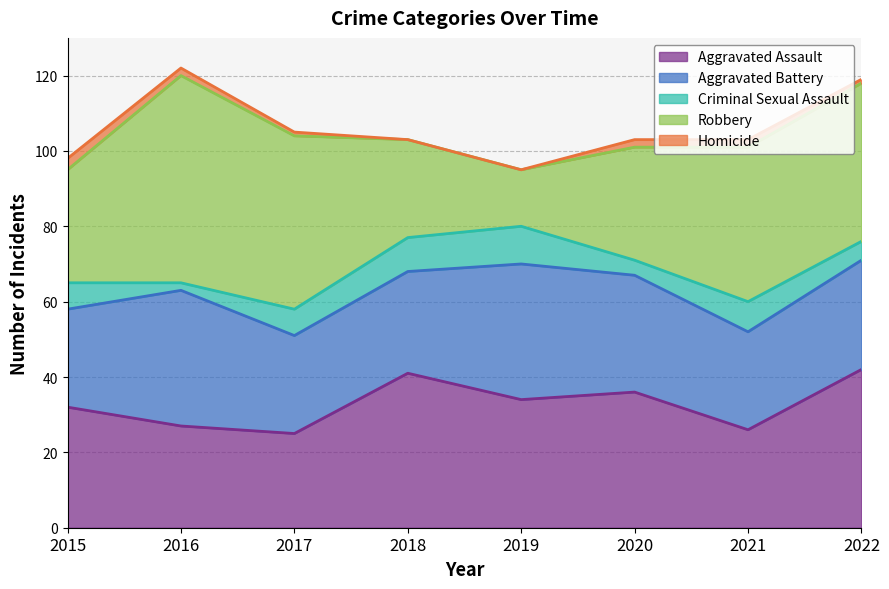

How many intersections are there between Aggravated Battery and Robbery?

2